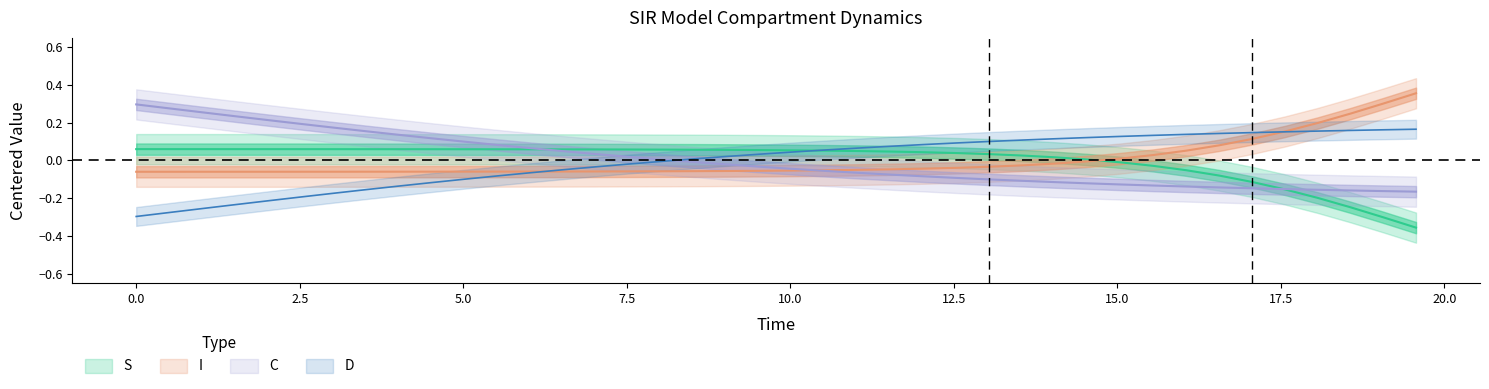

Which series ends up on top after the final intersection of I and C?

I